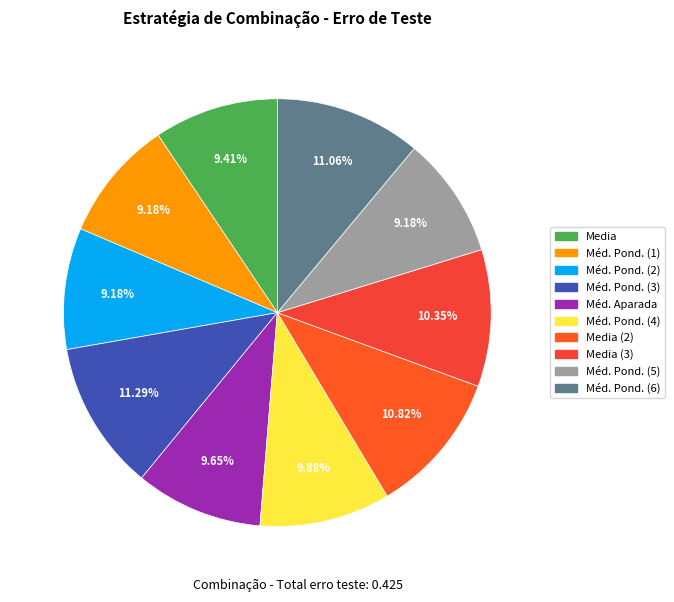

How many segments does this pie chart have?

10